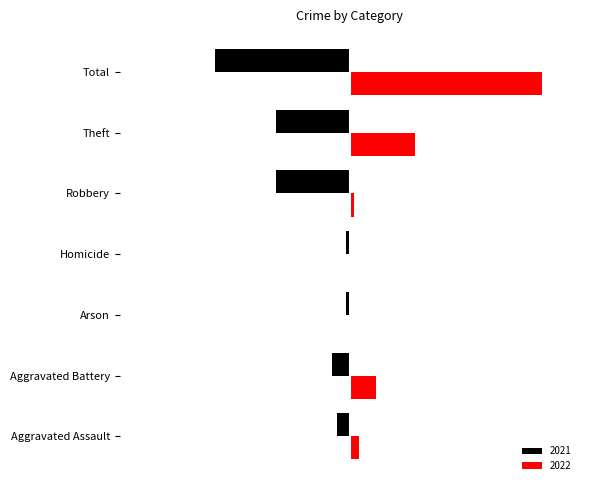

What are all the series names shown in the legend?

2021, 2022